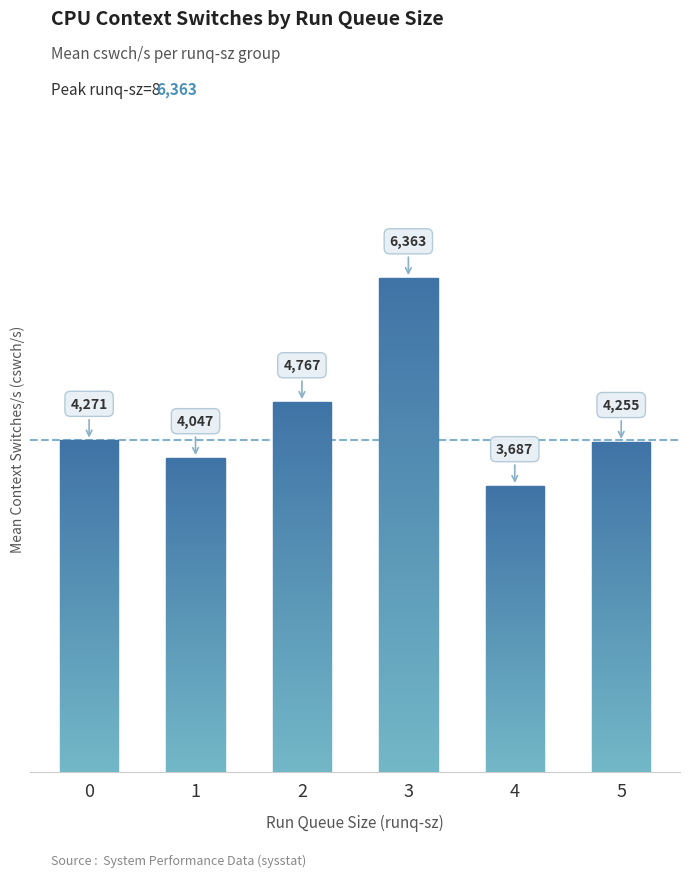

The chart shows a value of 4255.0 at 5. True or false?

True